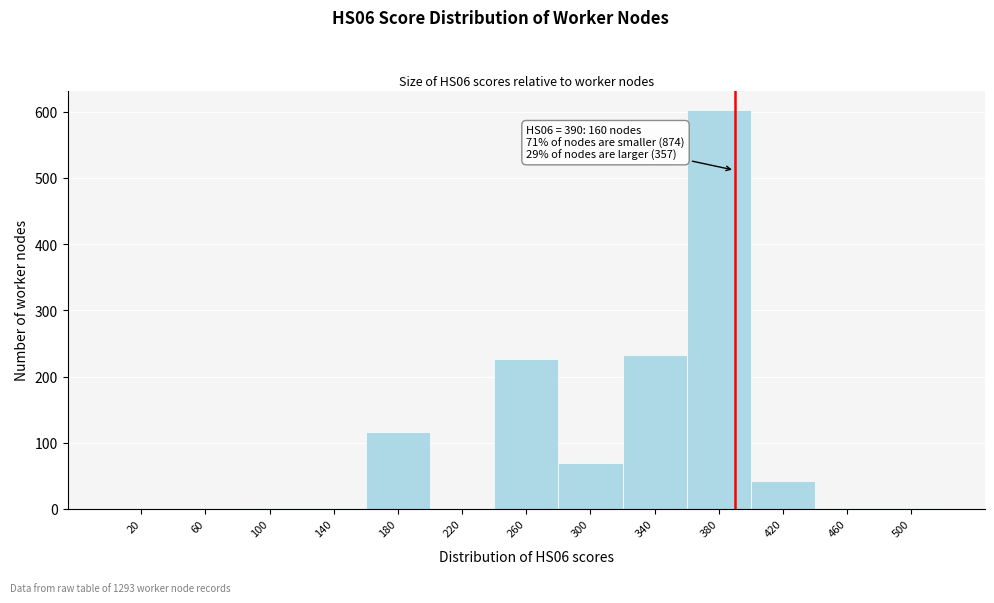

Over which range of the x-axis is the bar tallest?

360 to 400